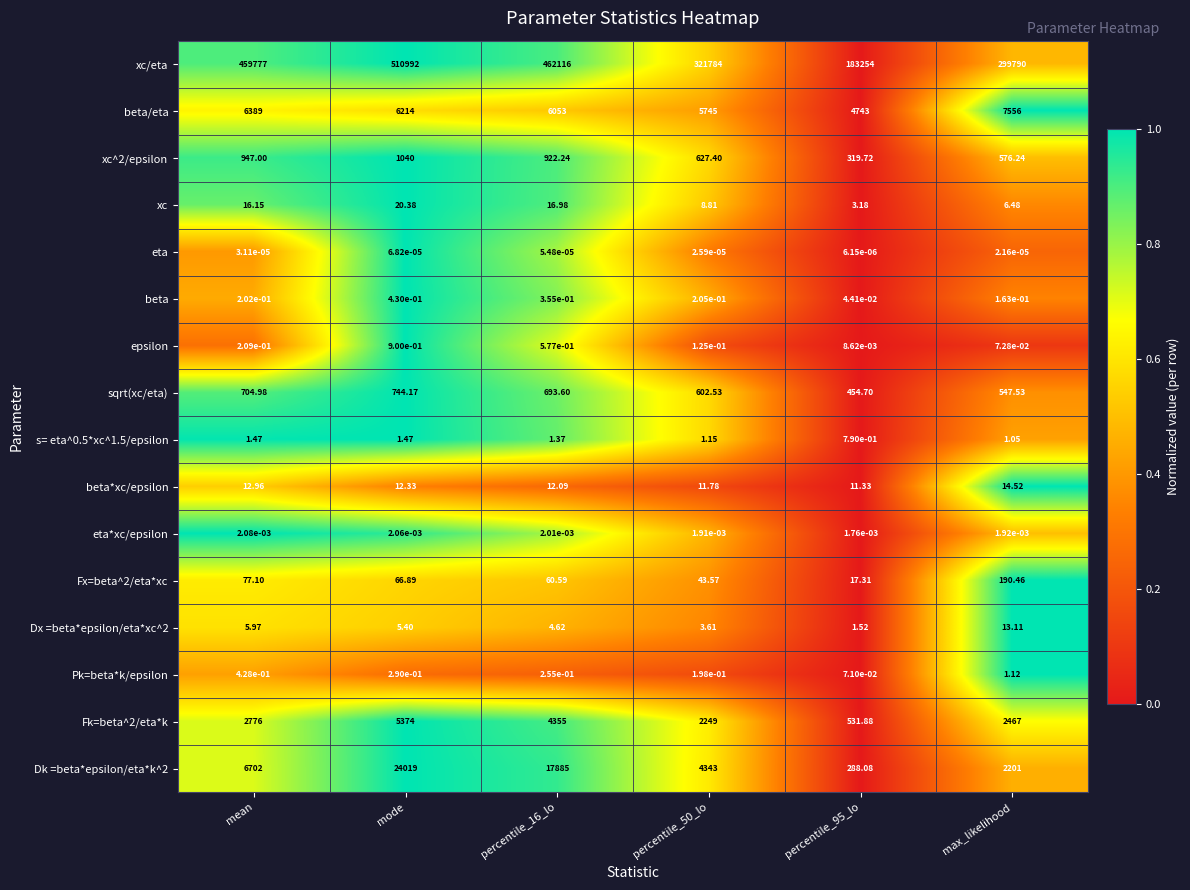

At which label is Dx =beta*epsilon/eta*xc^2 closest to 7?

mean